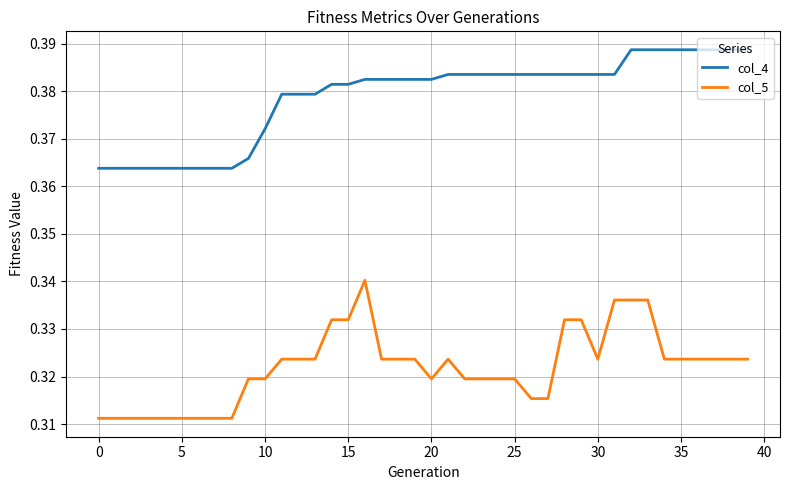

Which series has the largest range (max minus min)?

col_5